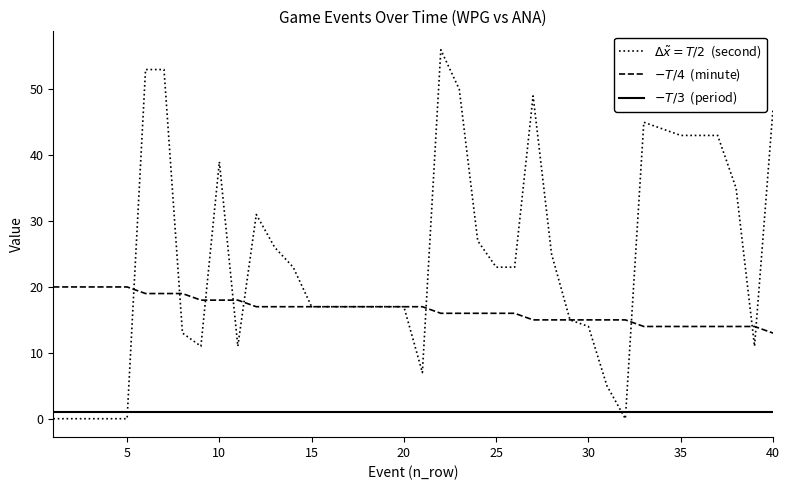

What is the greatest value displayed?

56